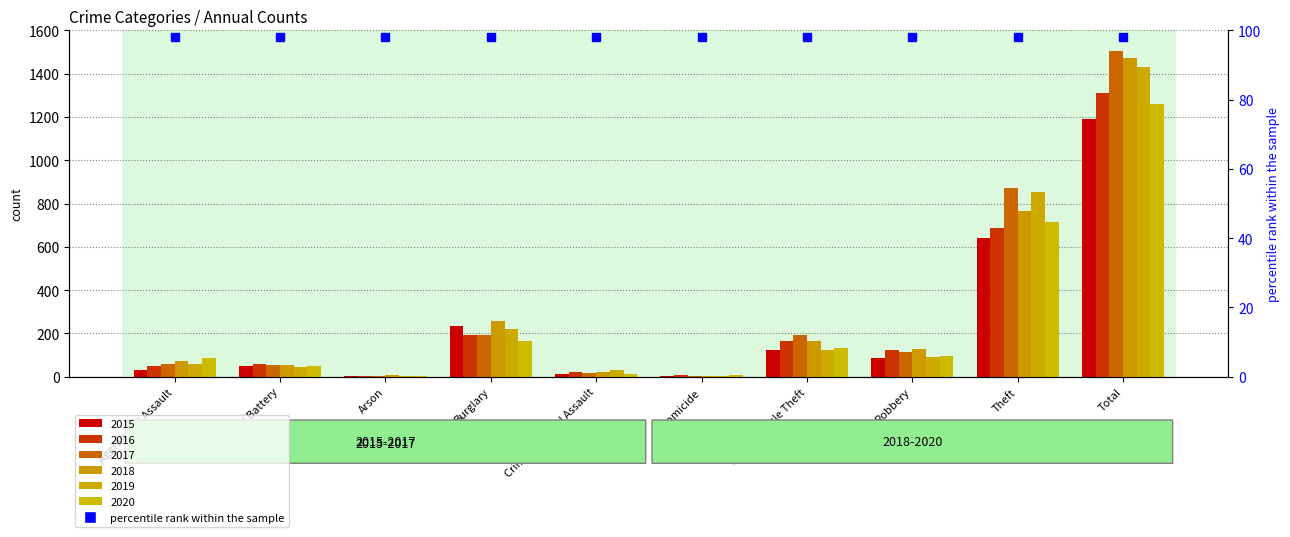

What is the label of the 4th bar from the right?

Motor Vehicle Theft